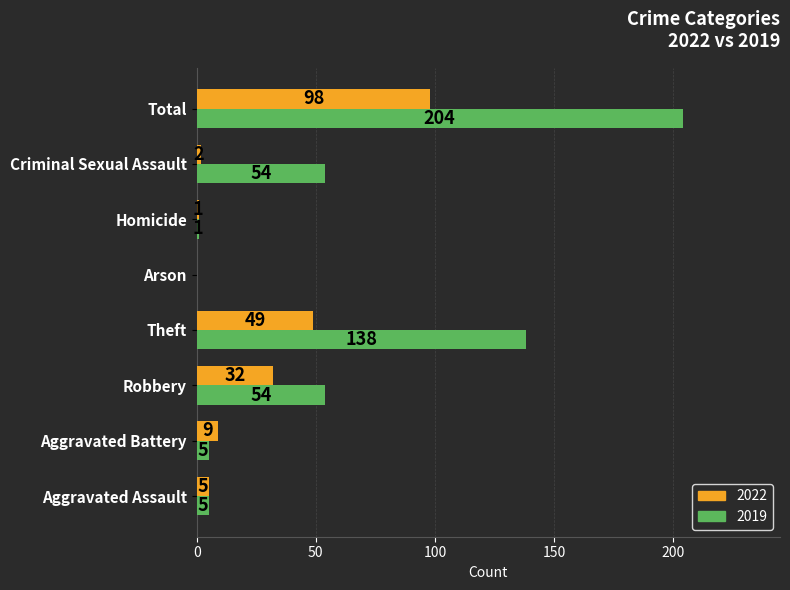

What is the maximum value shown in the chart?

204